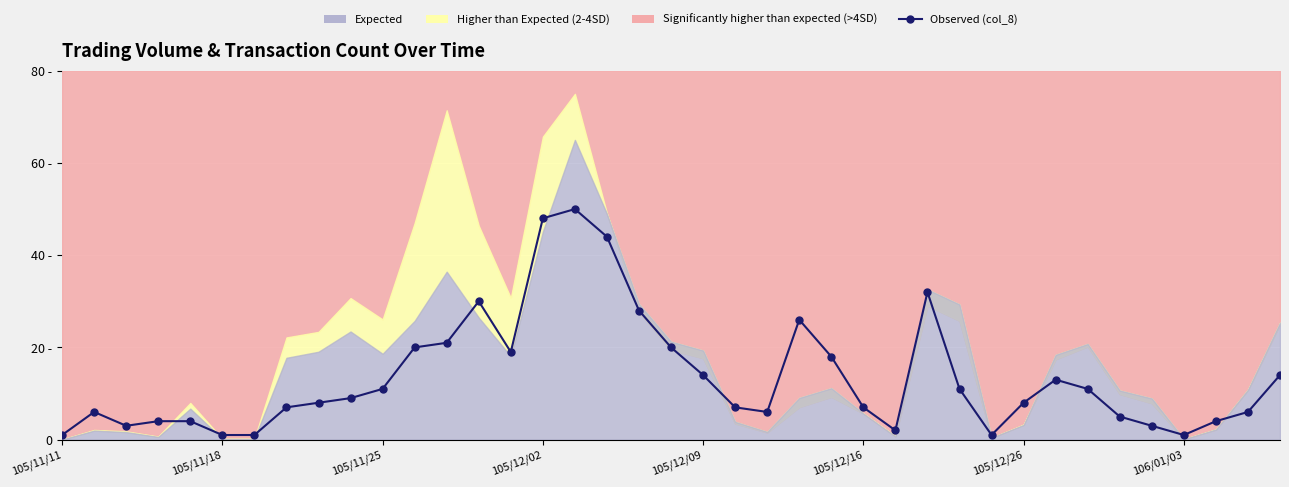

What is the difference between the values at 11 and 12?

1.0